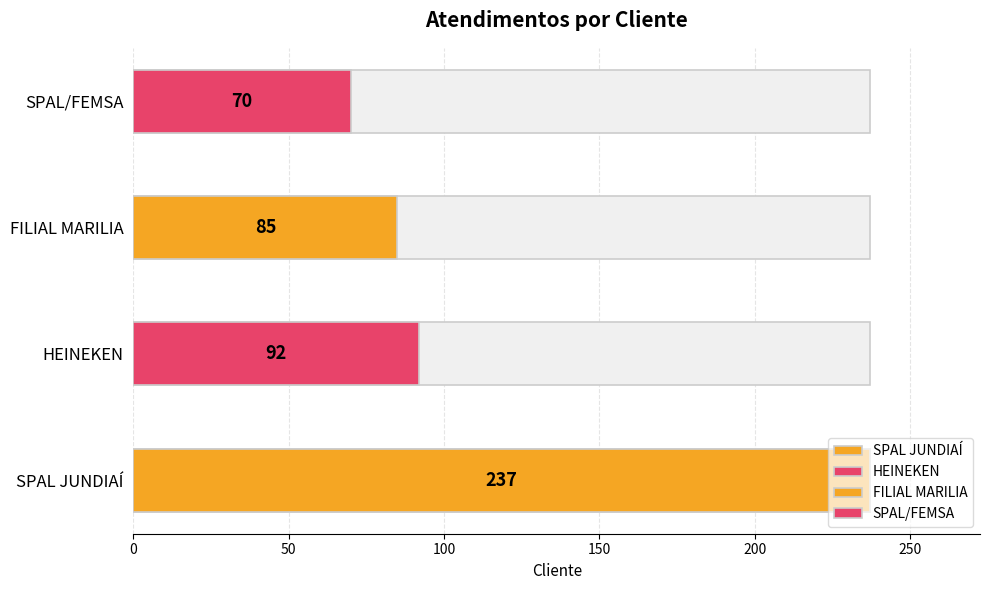

What position from the left is SPAL/FEMSA?

4